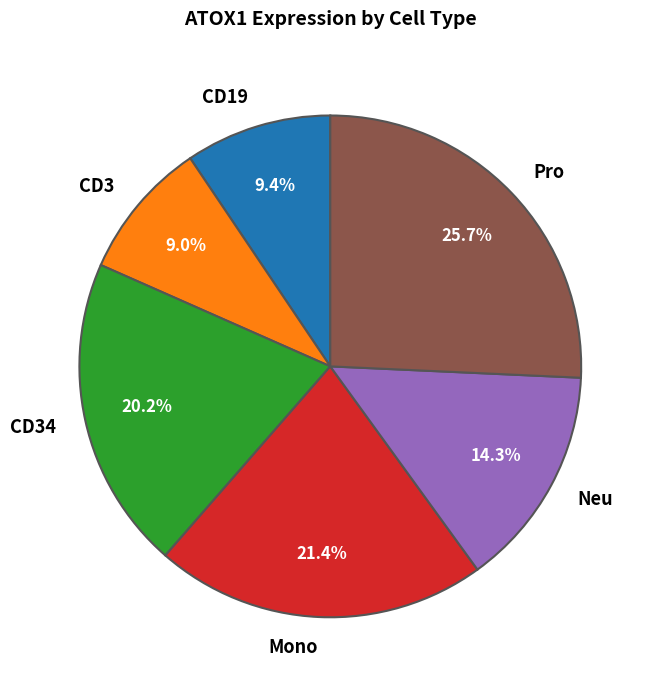

Does Pro represent more than half of the total?

No